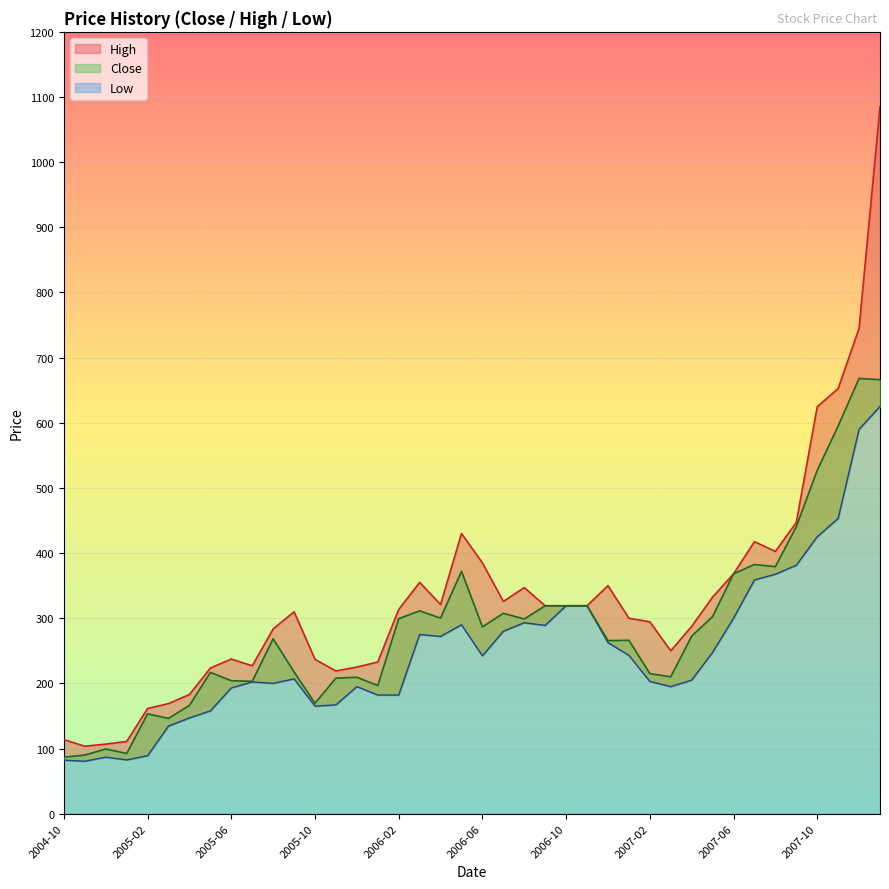

The value of Close at 2004-10 is 86.8. True or false?

True